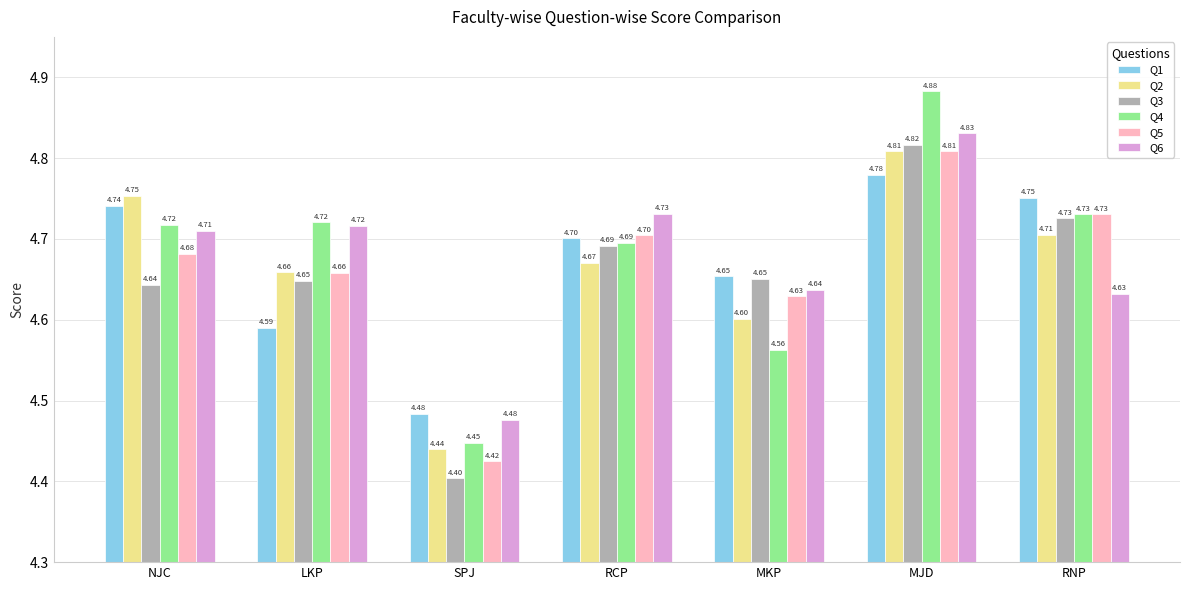

What is the total value across all series at RCP?

28.2